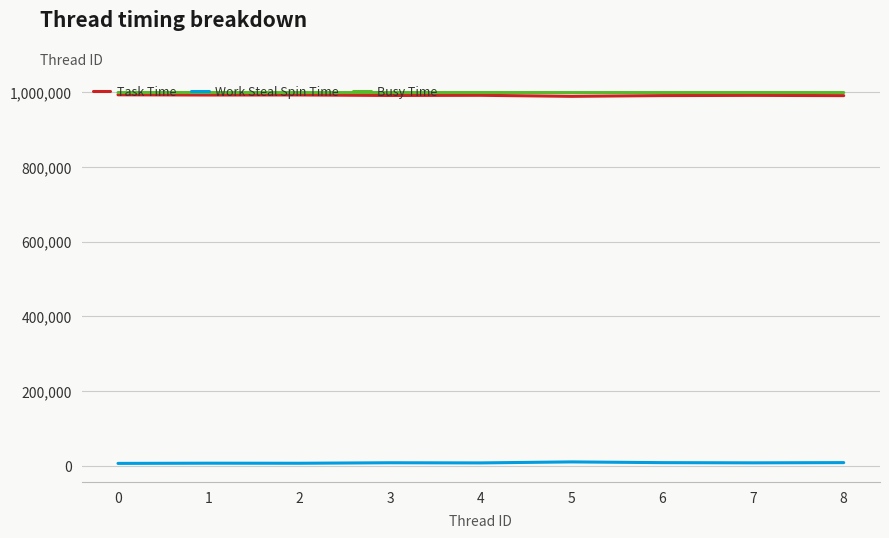

True or false: Task Time and Work Steal Spin Time cross at least once.

False